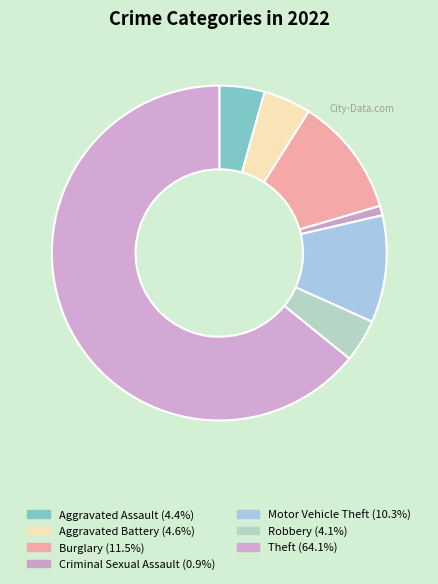

Count the number of slices in the pie.

7